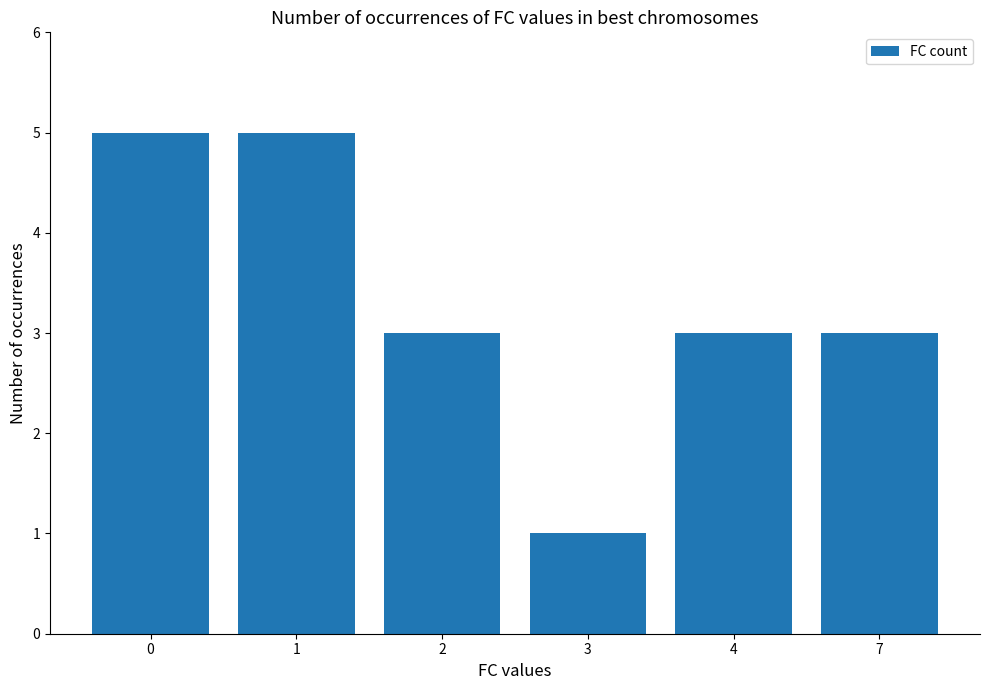

What is the difference between the values at 1 and 7?

2